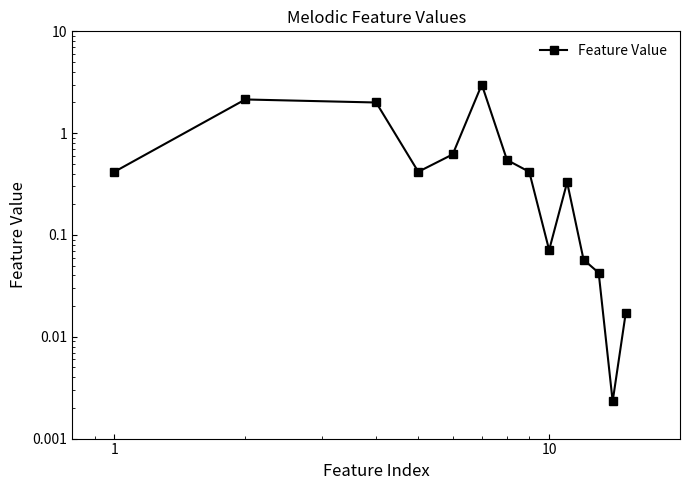

What is the sum of all values?

10.1